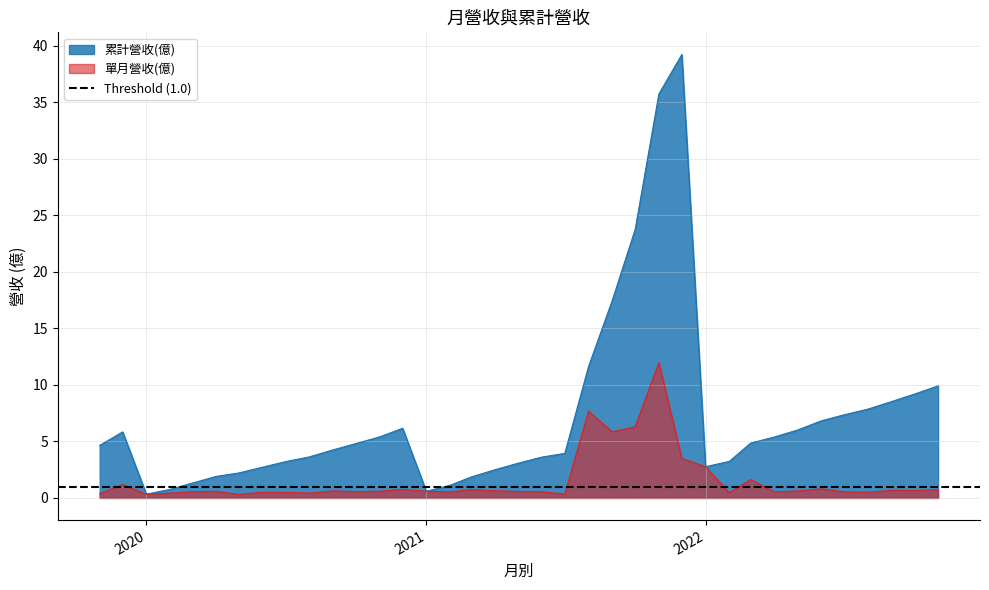

What is the maximum value for 累計營收(億)?

39.2